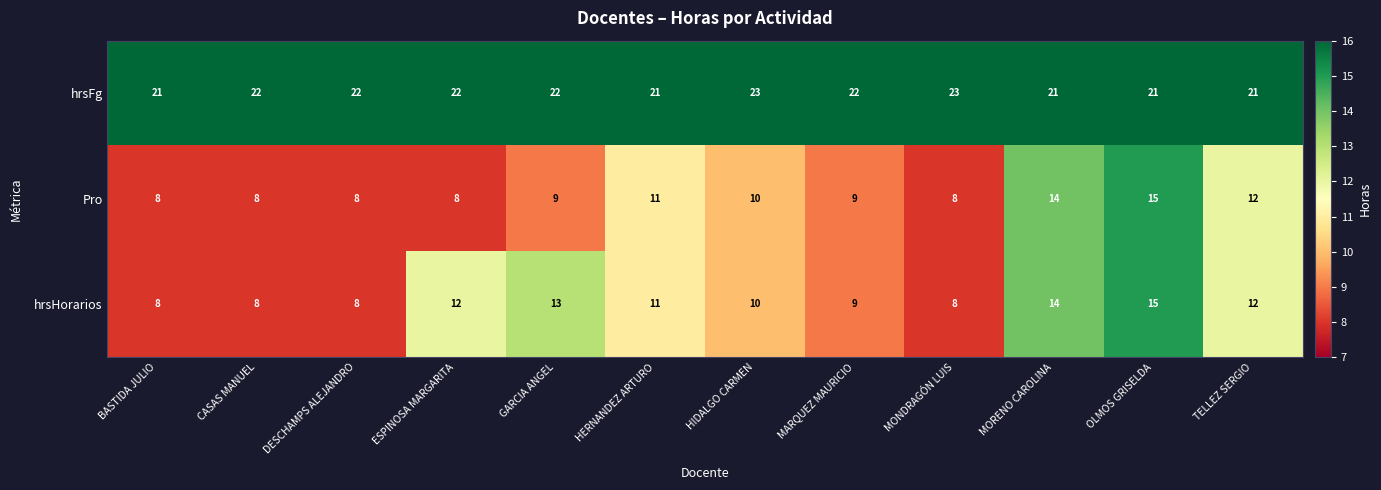

What is the total value across all series at MONDRAGÓN LUIS?

39